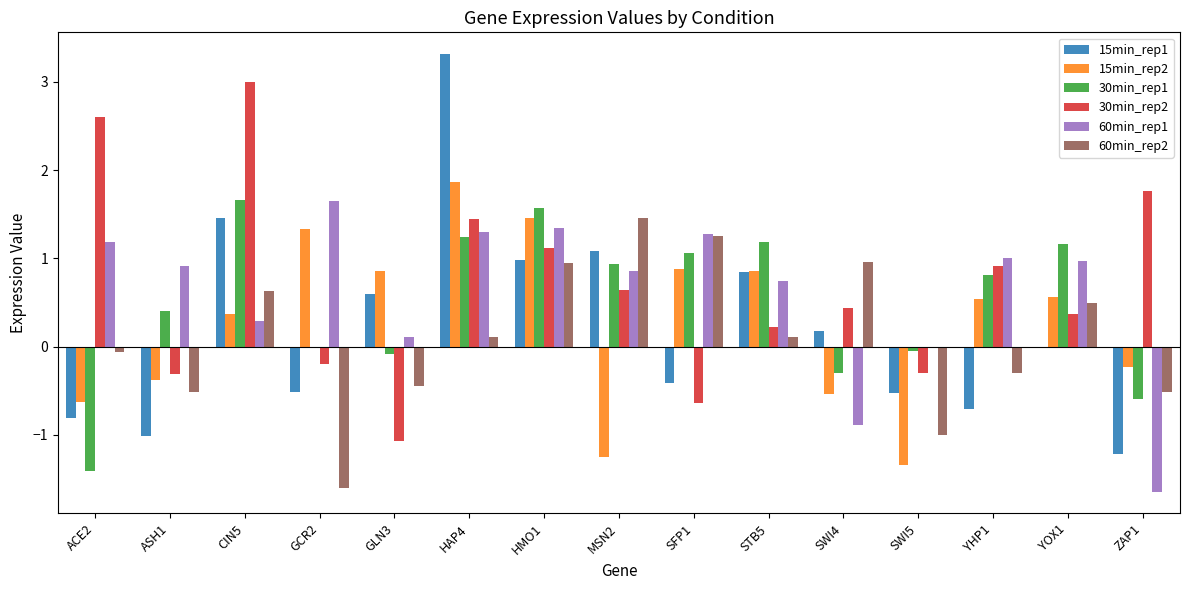

What is the total value across all series at ZAP1?

-2.4